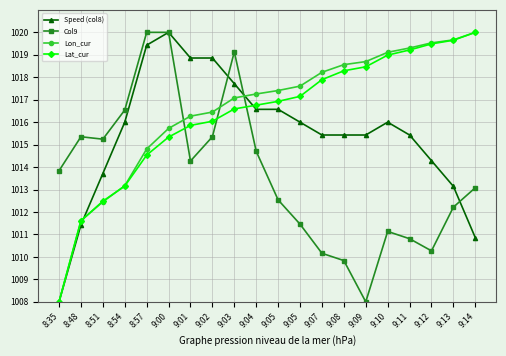

What is the total value across all series at 9:10?

4065.2